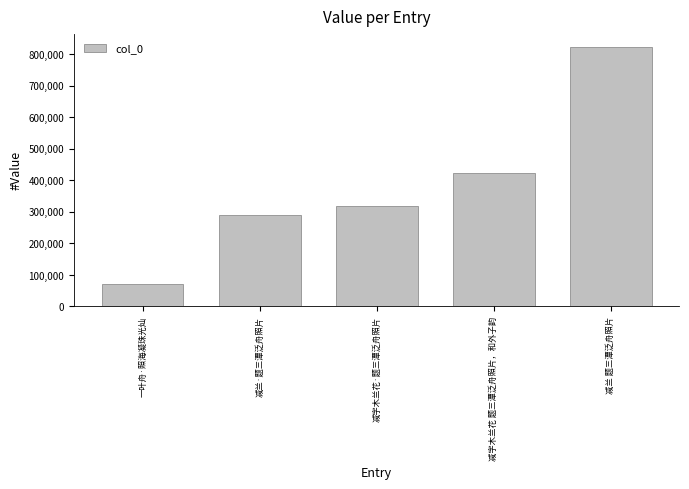

List the labels in order of value, largest first.

减兰 题三潭泛舟照片, 减字木兰花 题三潭泛舟照片，和外子韵, 减字木兰花·题三潭泛舟照片, 减兰·题三潭泛舟照片, 一叶舟·照海凝珠光灿